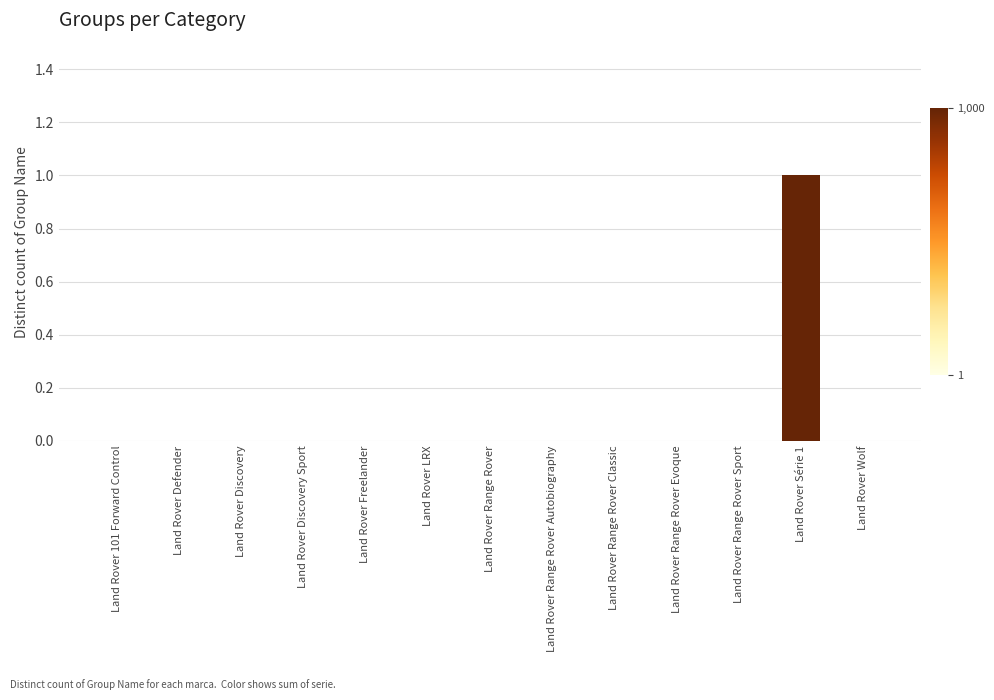

The value at Land Rover Wolf is 0. True or false?

True